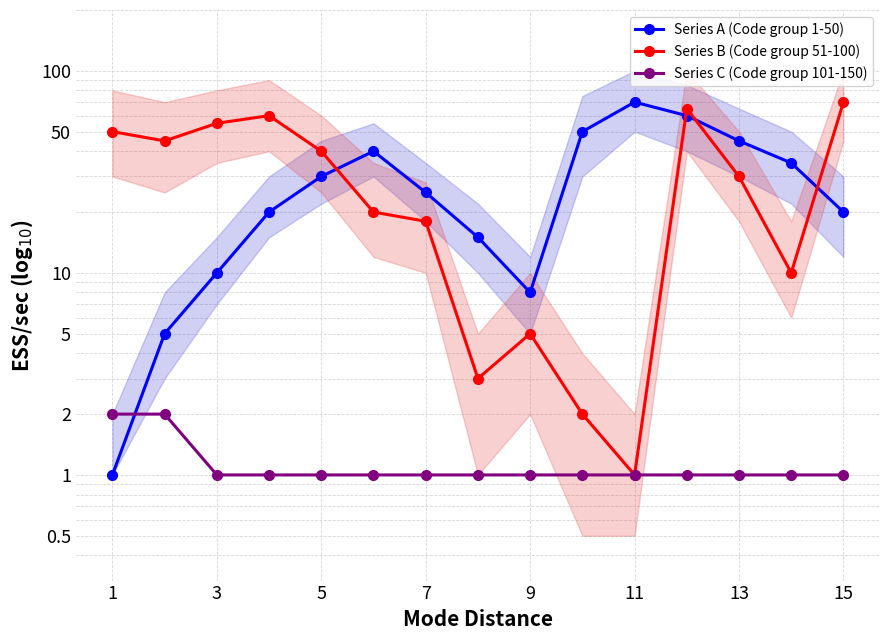

Is the value of Series C (Code group 101-150) at 13 greater than the value of Series A (Code group 1-50) at 12?

No